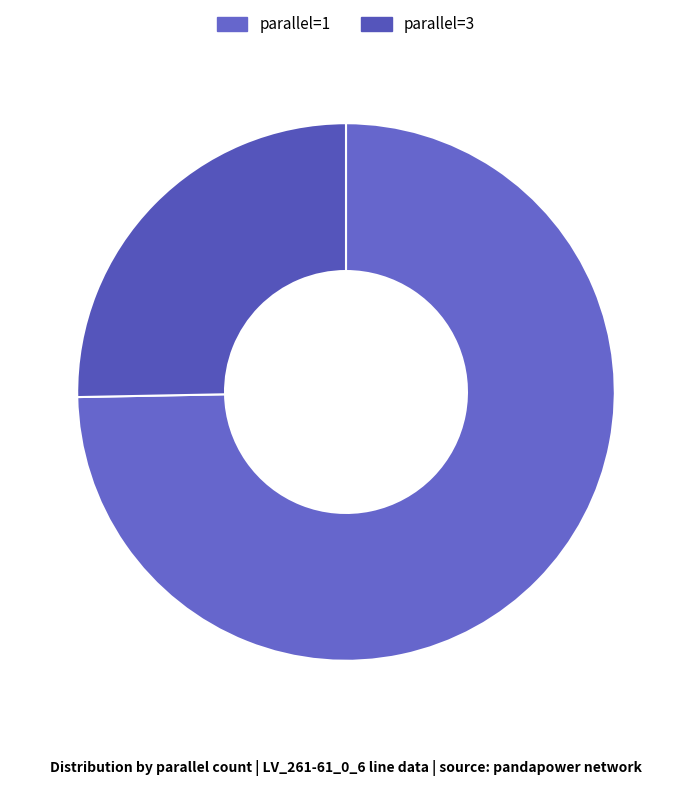

Approximately how many times larger is the value at parallel=3 compared to parallel=1?

0.3